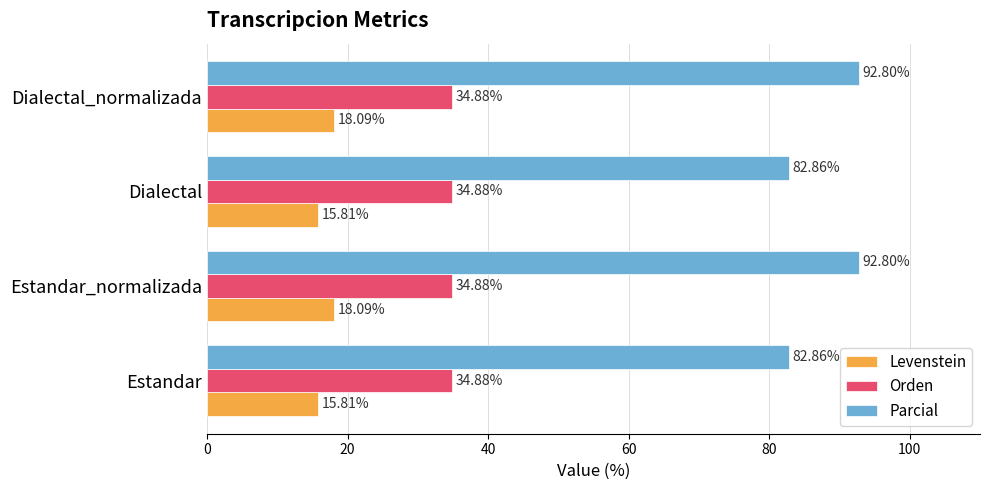

List the series in order of their peak value, lowest first.

Levenstein, Orden, Parcial